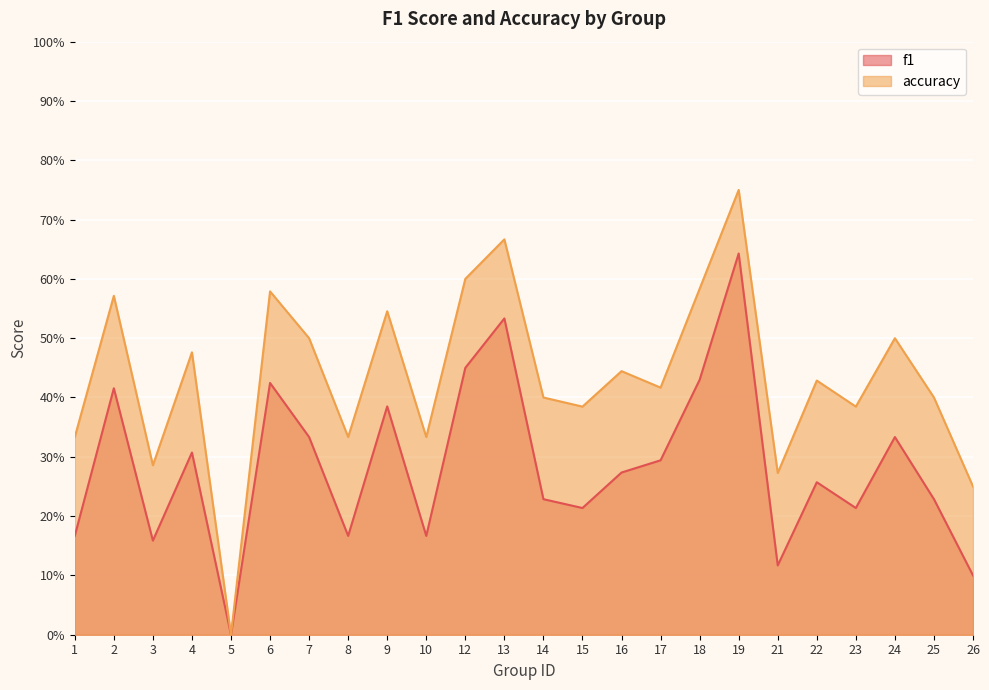

What are all the series names shown in the legend?

f1, accuracy